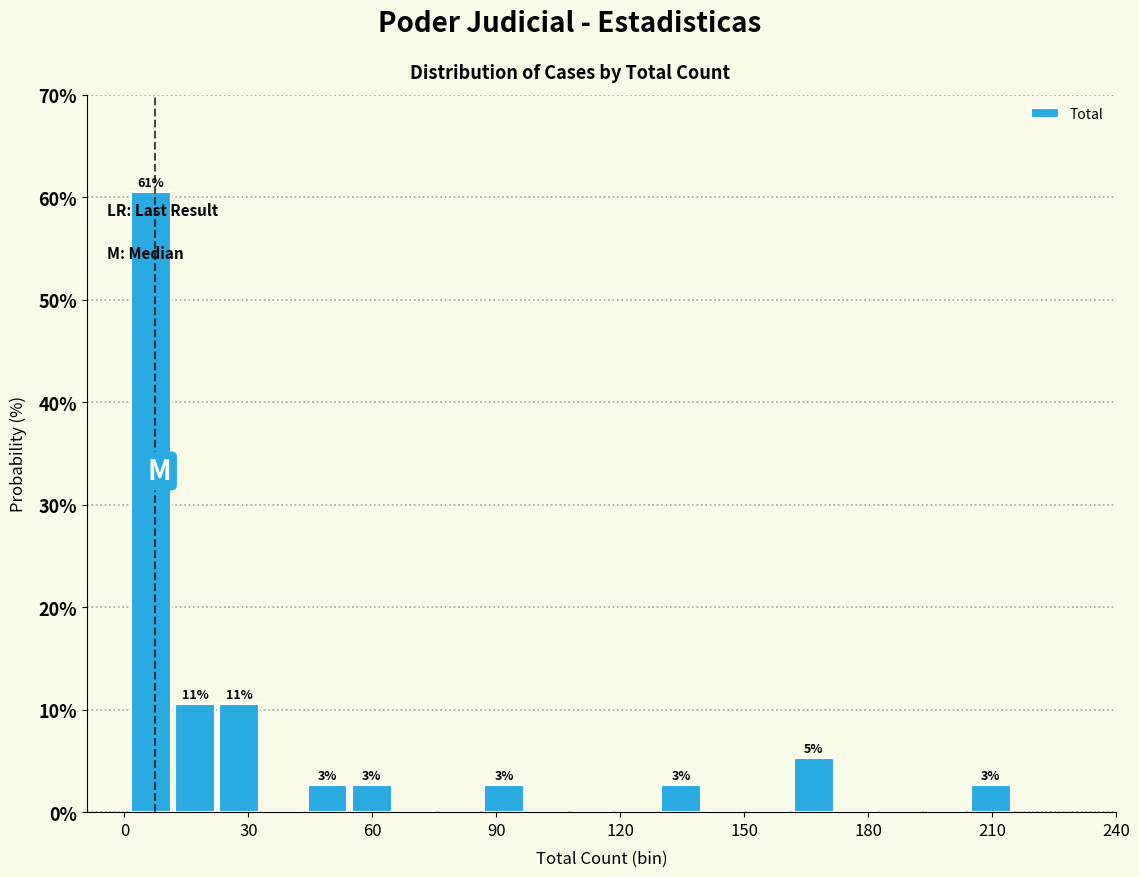

Around what value on the x-axis is the tallest bar? Give the approximate position of its centre, as read against the axis.

5